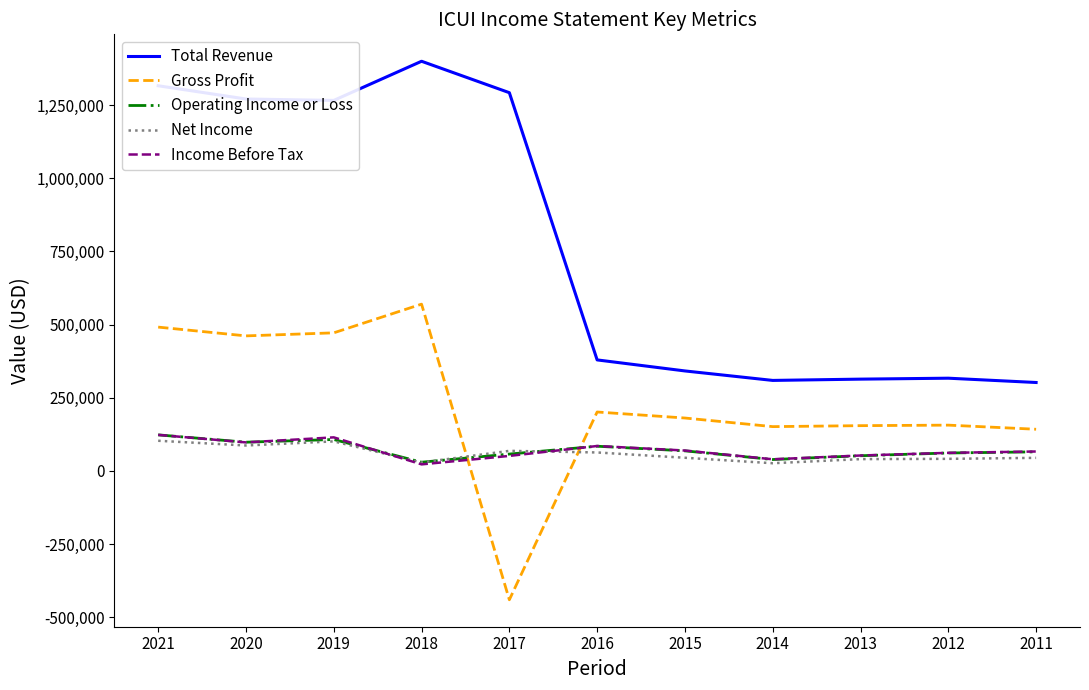

At which category is the sum across all series the highest?

2021